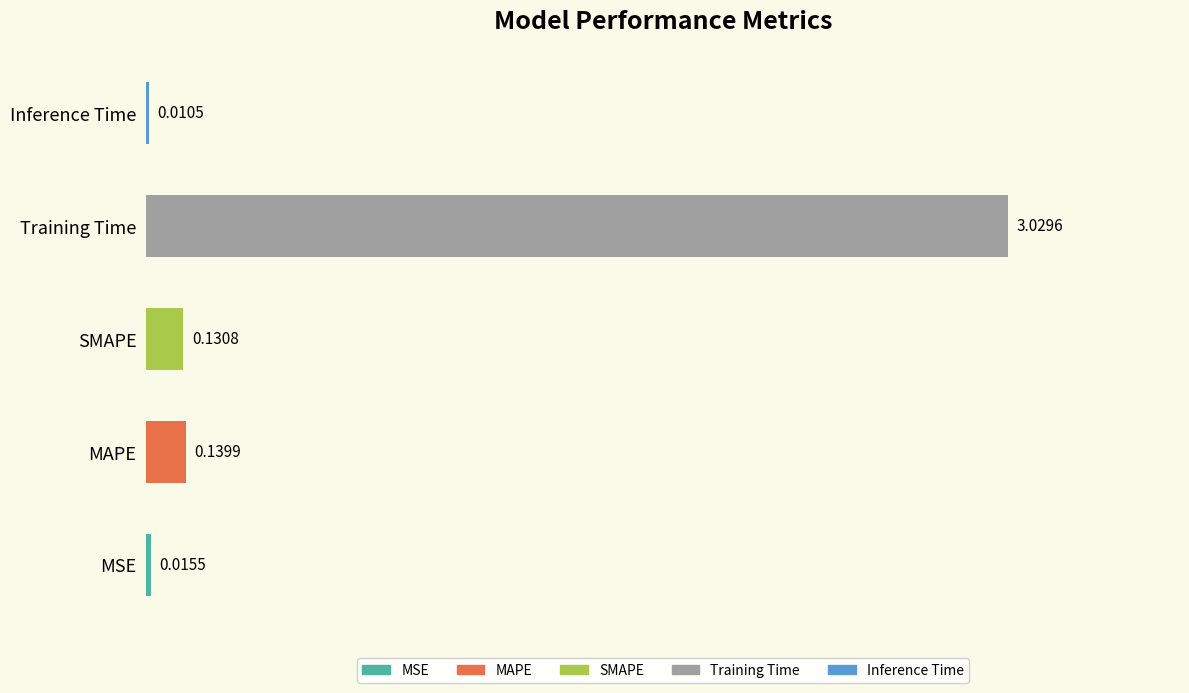

At which label is the value closest to 1?

MAPE